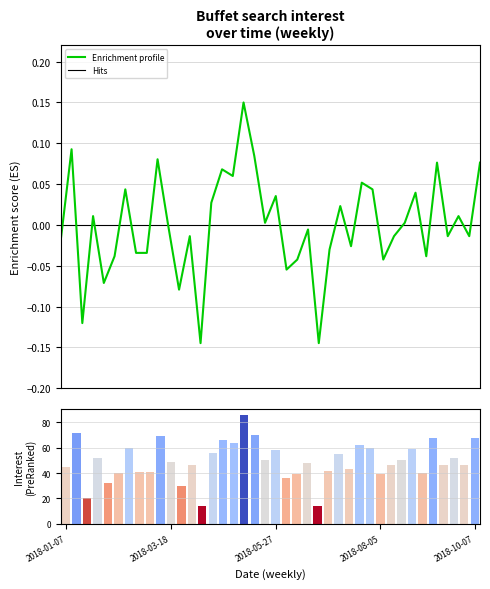

How many negative values are there?

21